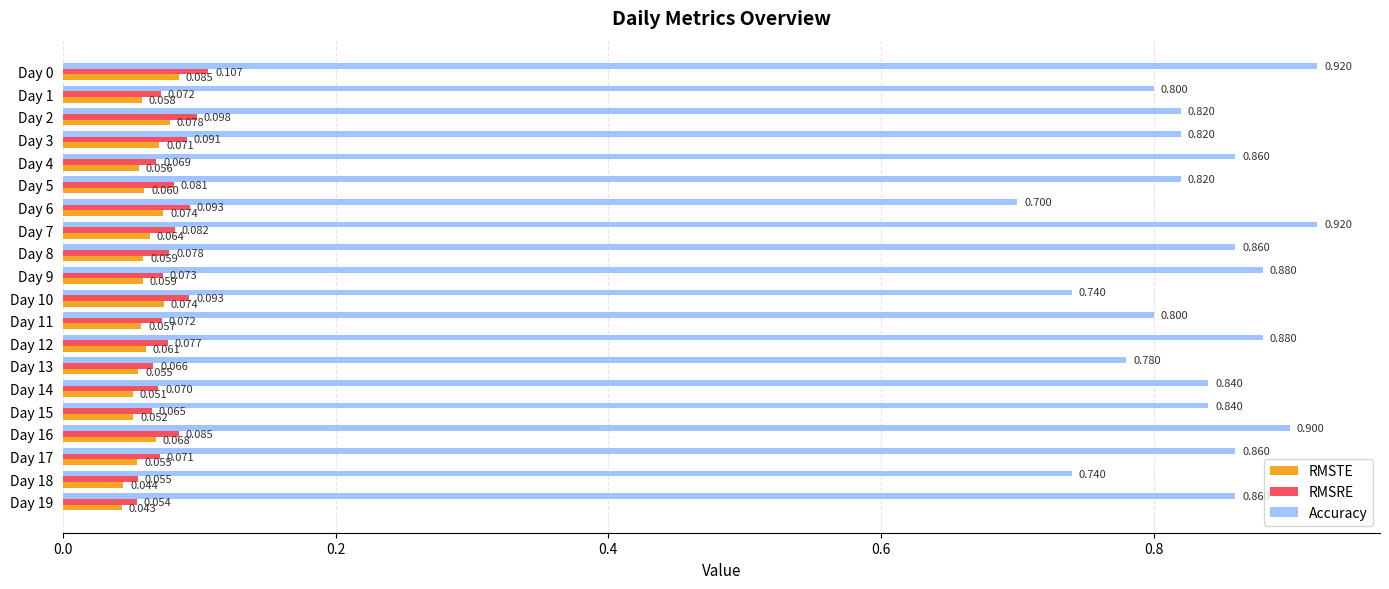

Rank the series by their maximum value, from lowest to highest.

RMSTE, RMSRE, Accuracy